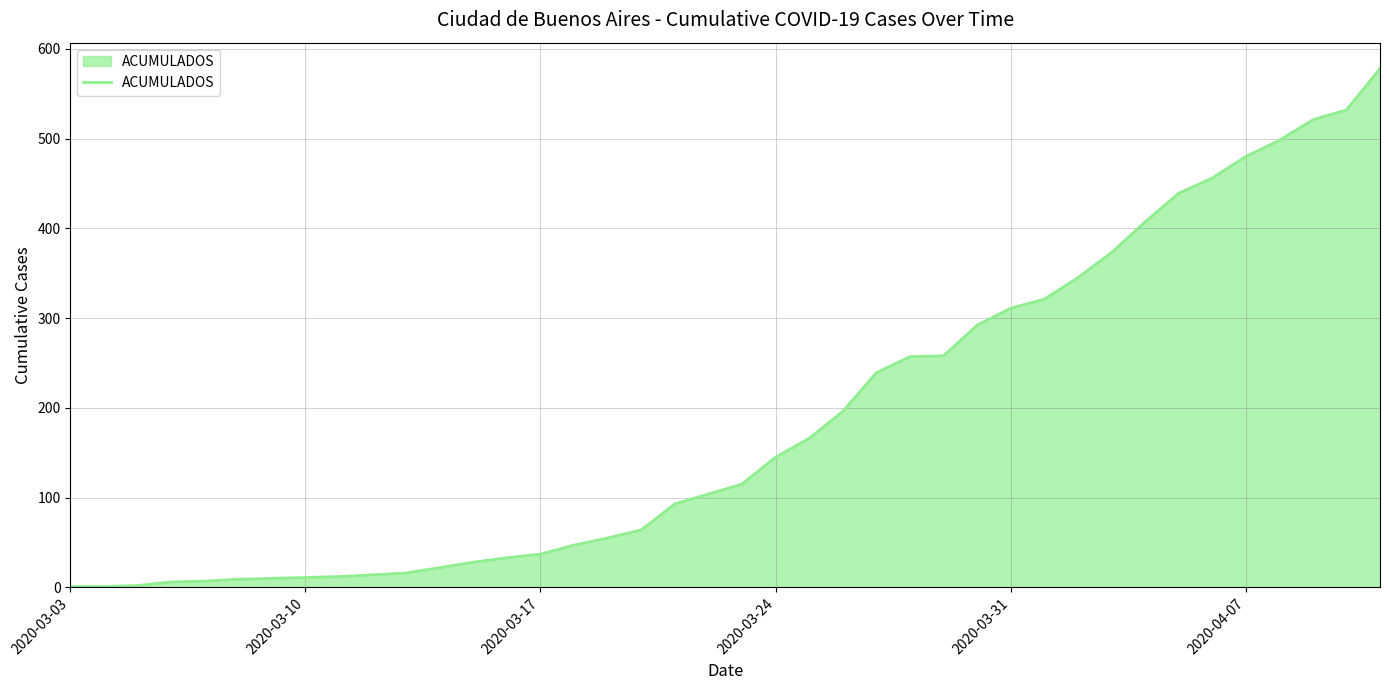

What is the greatest value displayed?

578